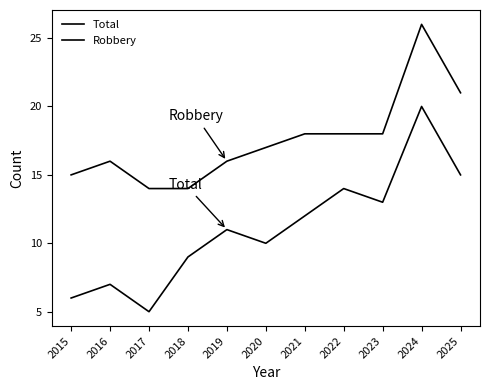

What is the value of the Robbery point at the 4th from the left?

14